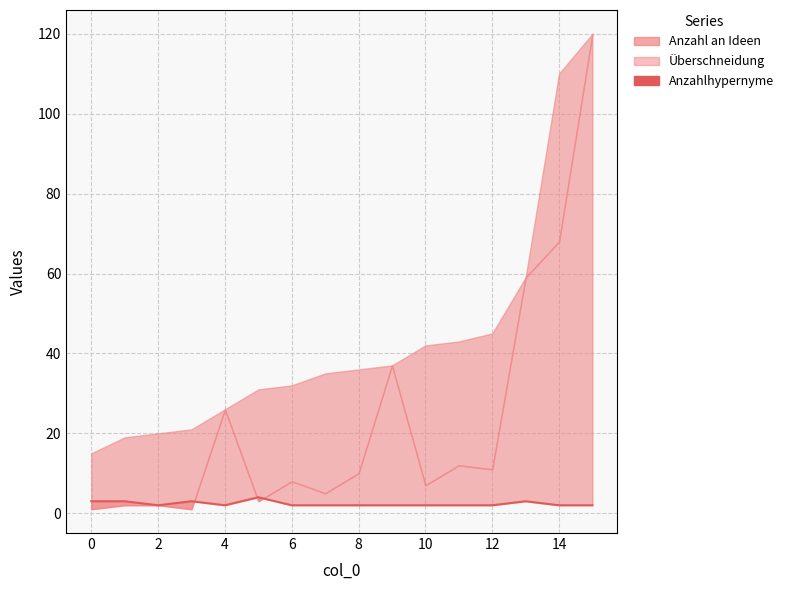

The value at 13 is 5. True or false?

False